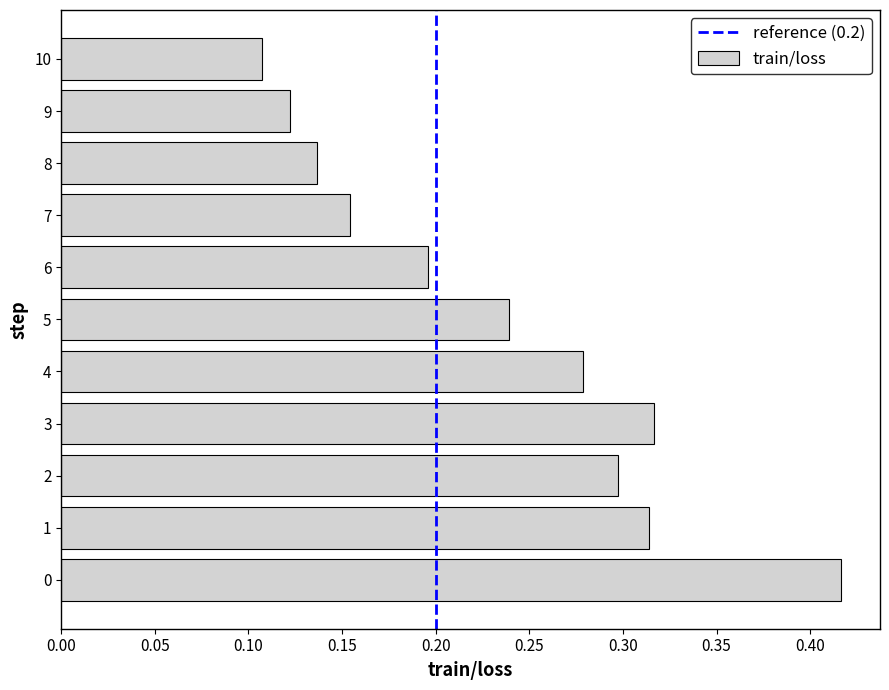

How many bars are there in total?

11